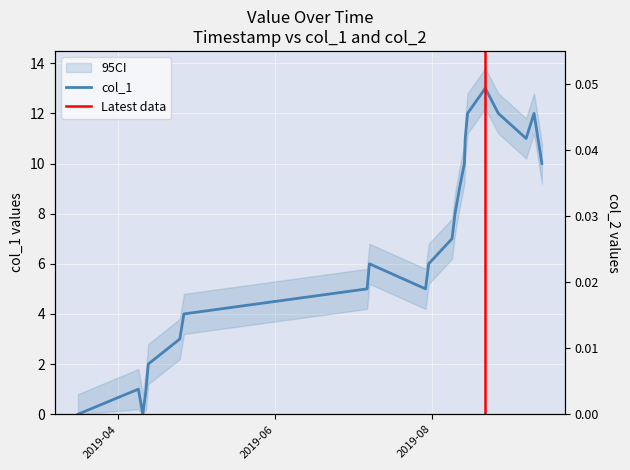

Is it true that the value at 1554772038 is 1?

False